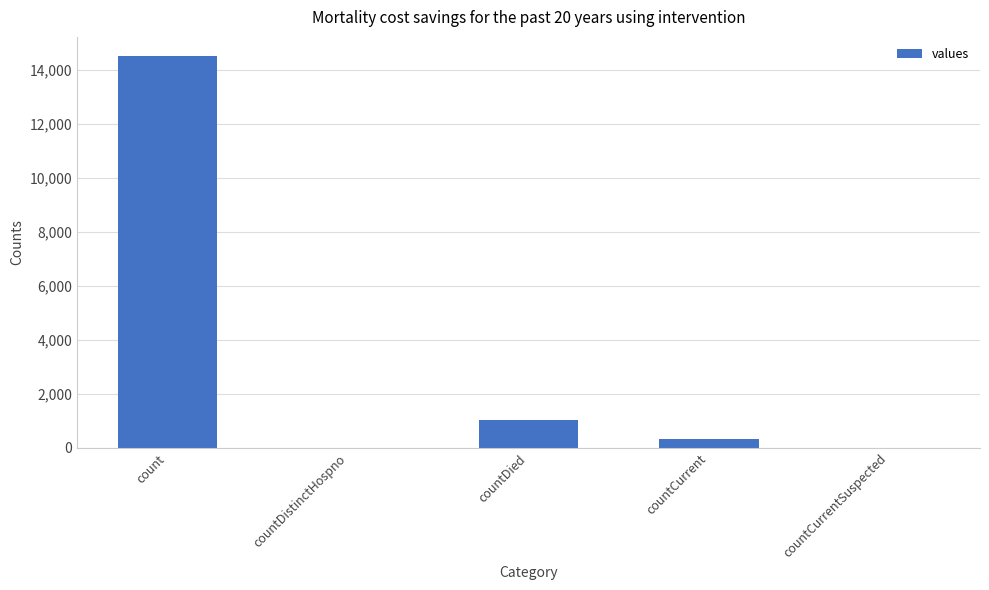

The chart shows a value of 0 at countDistinctHospno. True or false?

True